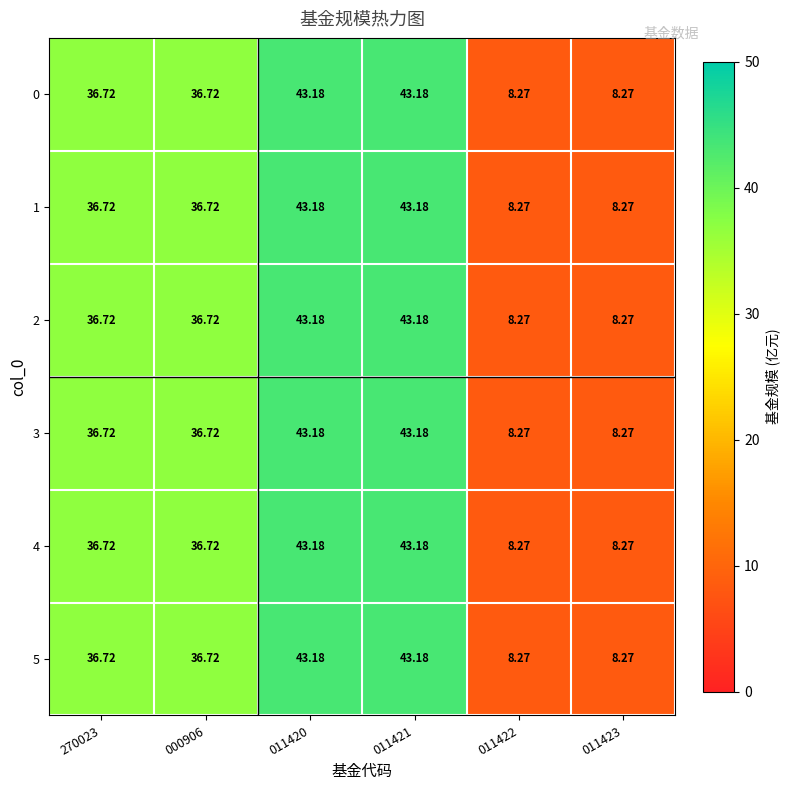

How many values in the 2 series exceed 36?

4